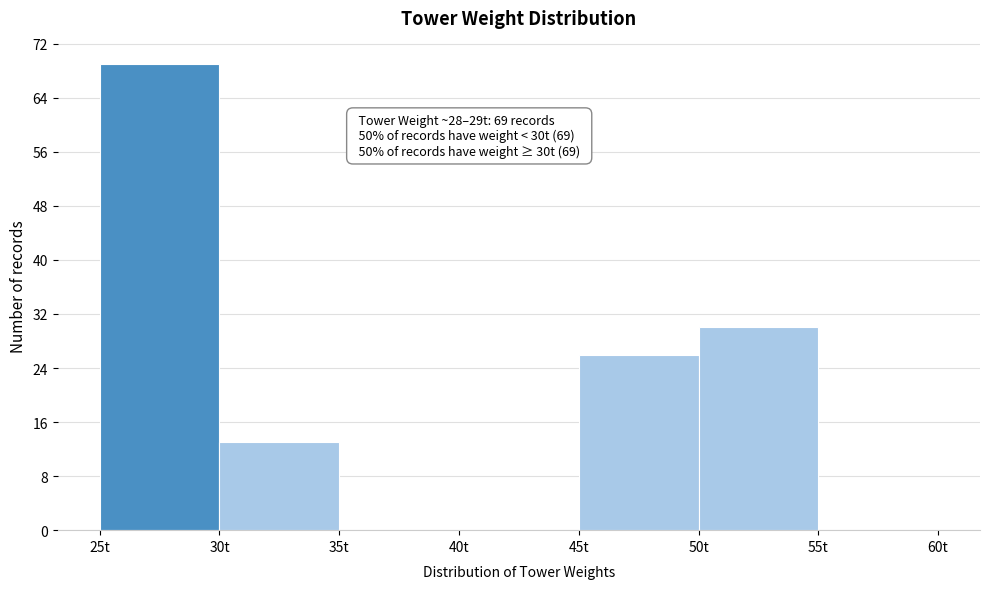

Which range on the x-axis has the tallest bar?

25 to 30